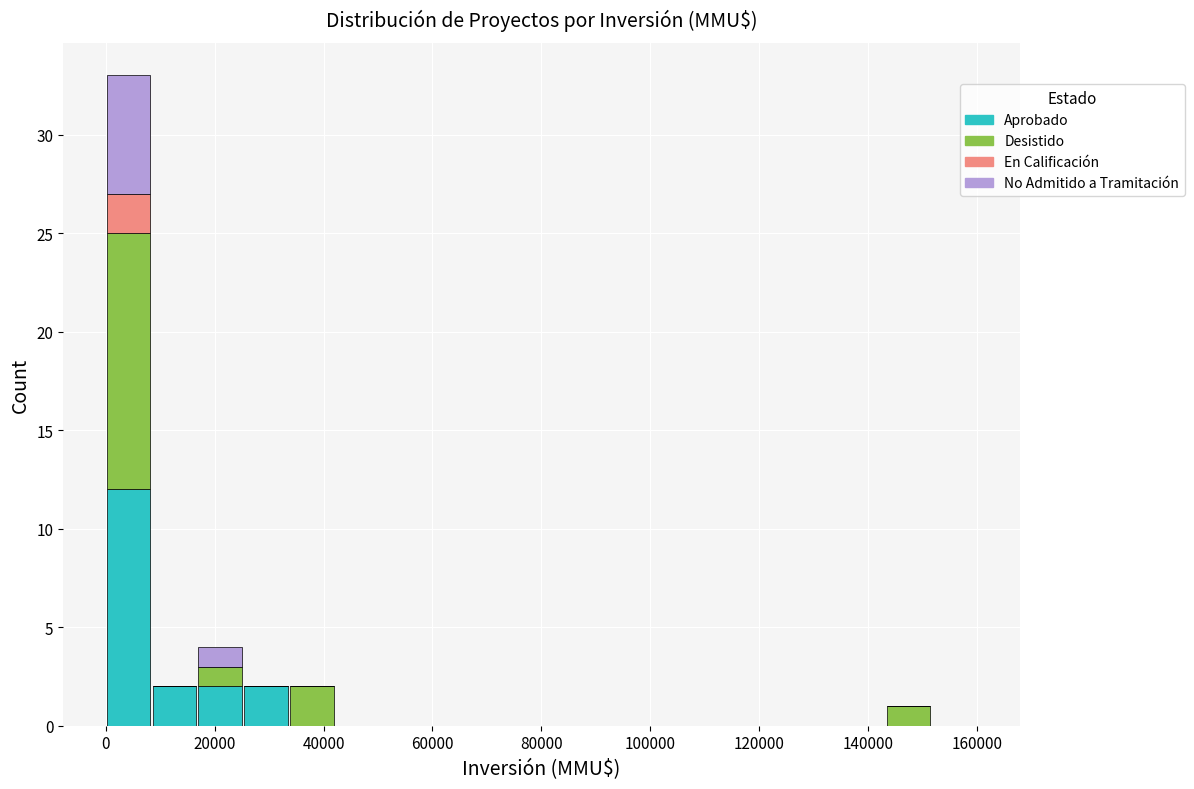

Which range on the x-axis has the tallest stacked bar (by total height)?

0 to 8000